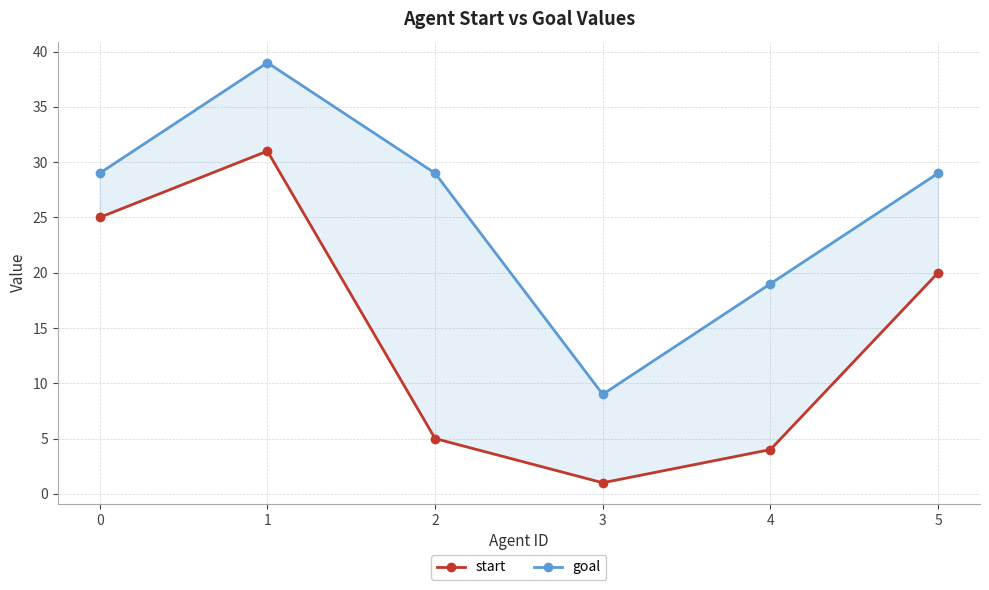

Reading right to left, extract all data points from this chart.

start: 5=20	4=4	3=1	2=5	1=31	0=25
goal: 5=29	4=19	3=9	2=29	1=39	0=29